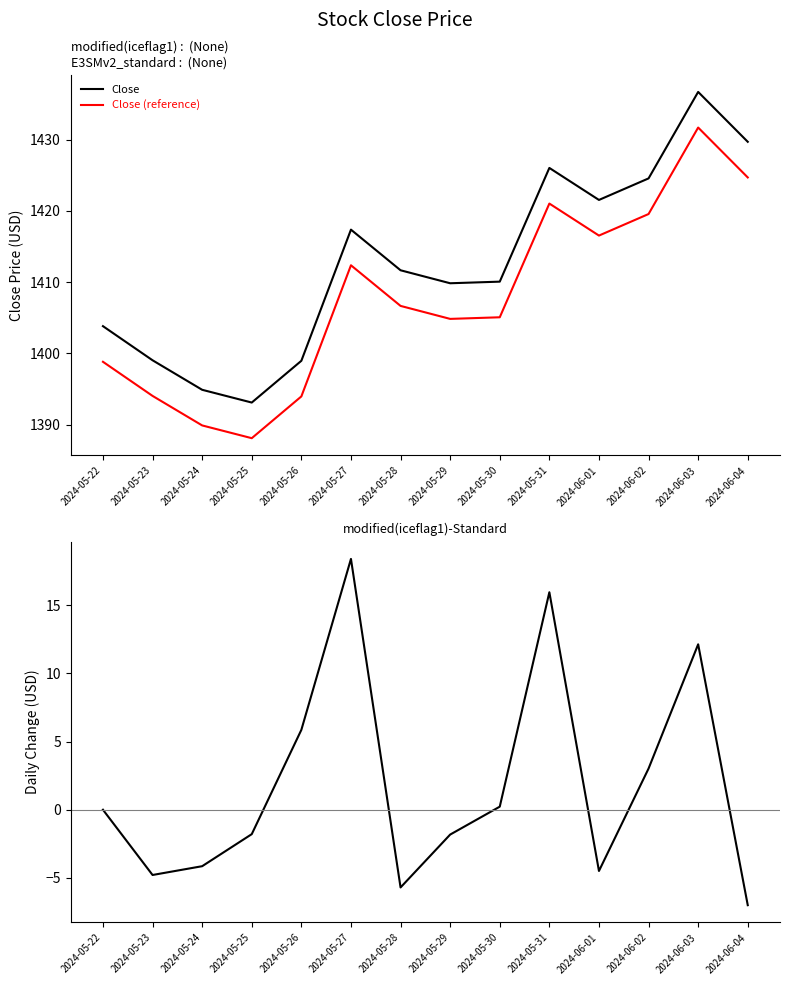

Between 2024-05-24 and 2024-05-26, which is larger?

2024-05-26